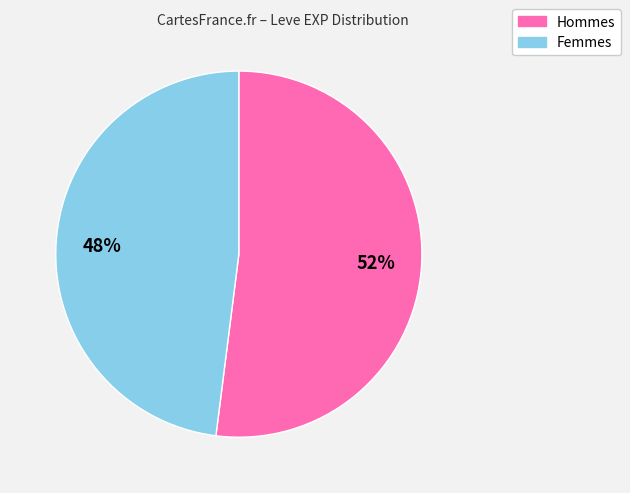

To the nearest percent, what is the difference between the largest and smallest slice percentages?

4%